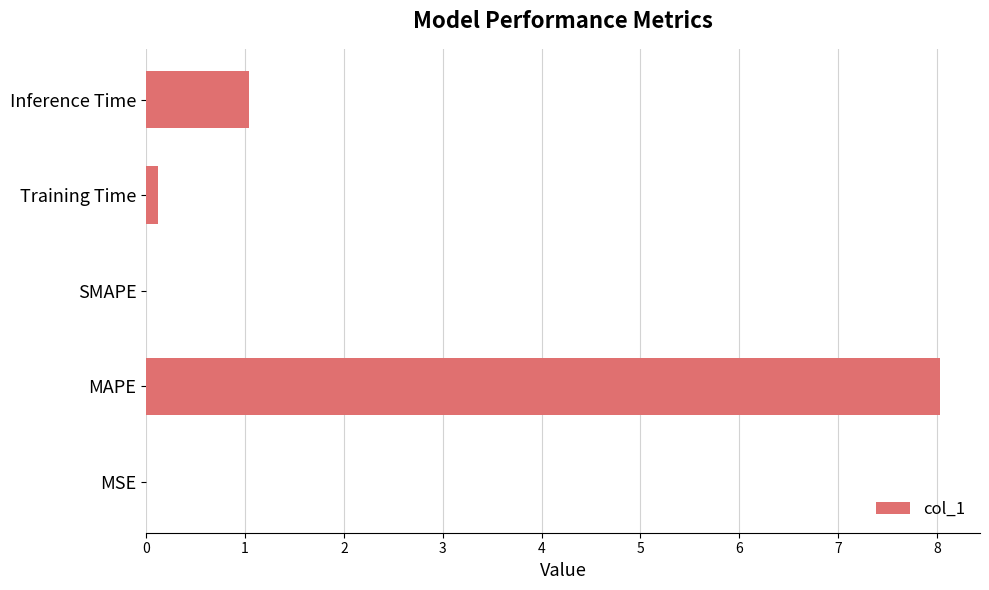

How many series are shown in this chart?

1